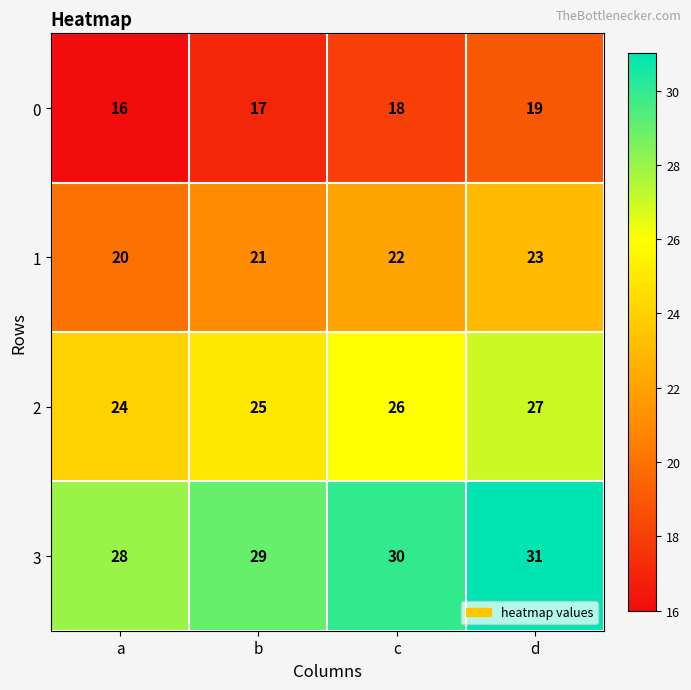

What is the maximum value for 3?

31